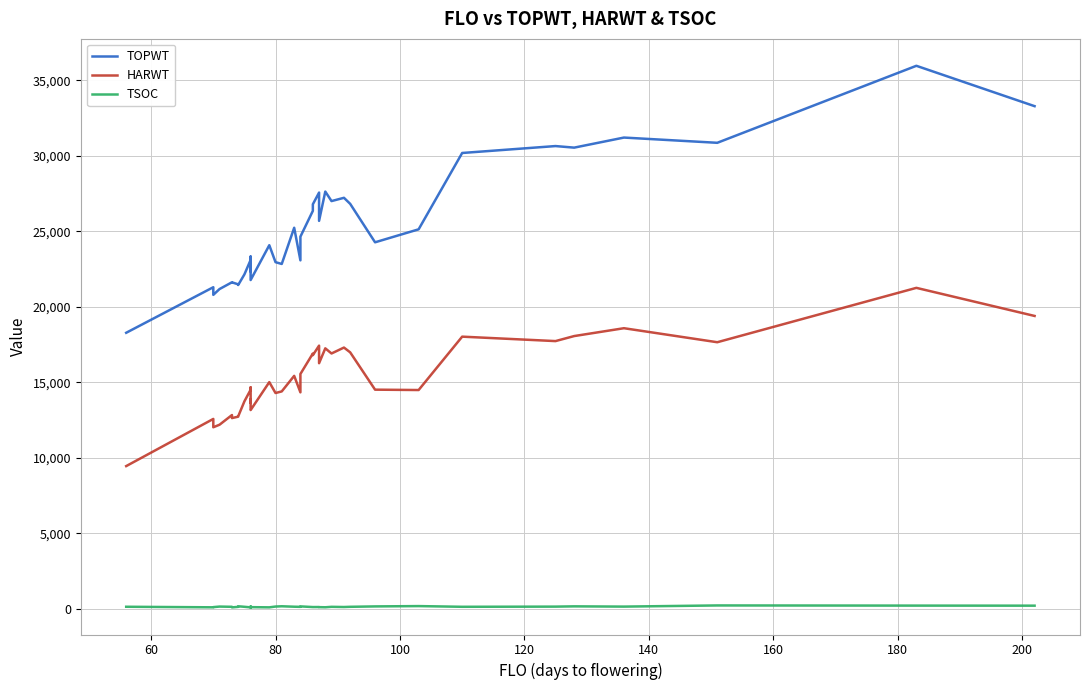

True or false: TSOC and HARWT intersect in this chart.

False